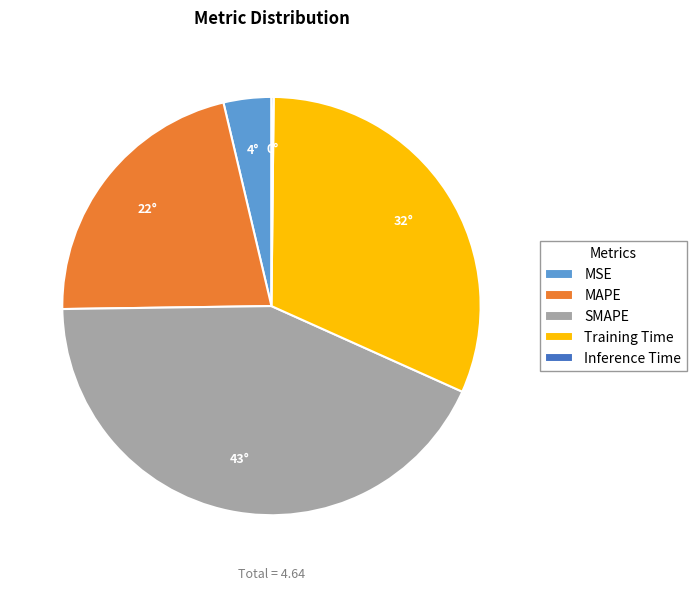

Is it true that MAPE is 31% of the pie?

False